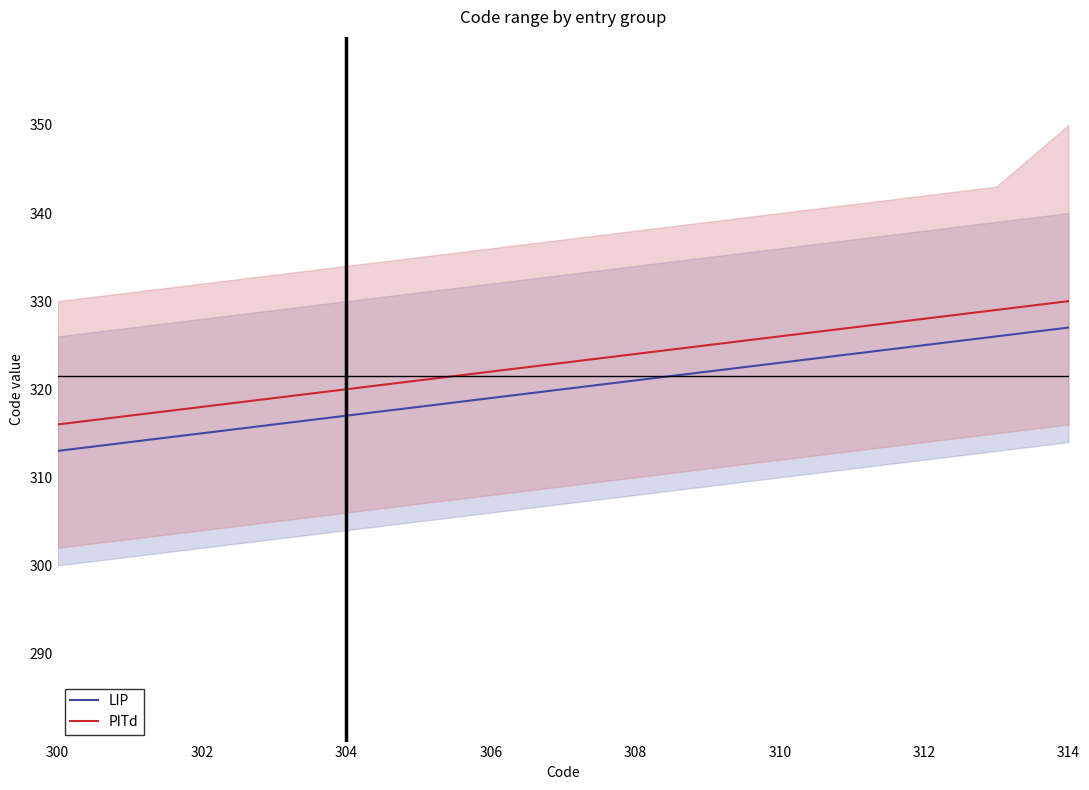

How many data points in LIP are above 320?

7